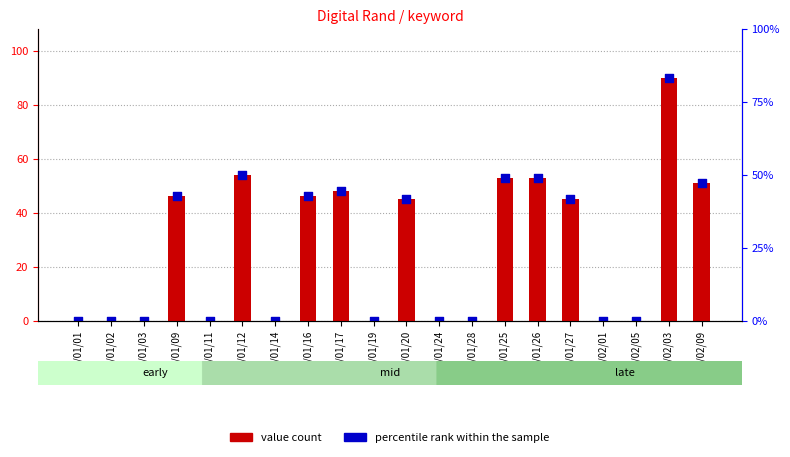

Which series has the largest Y range (max minus min)?

value count